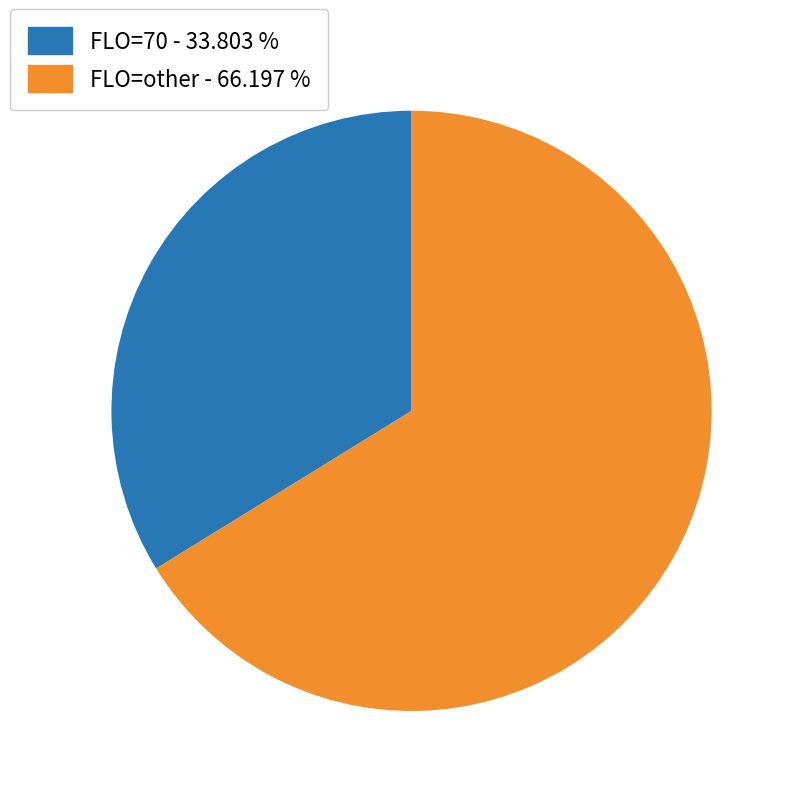

Between FLO=70 - 33.803 % and FLO=other - 66.197 %, which is larger?

FLO=other - 66.197 %